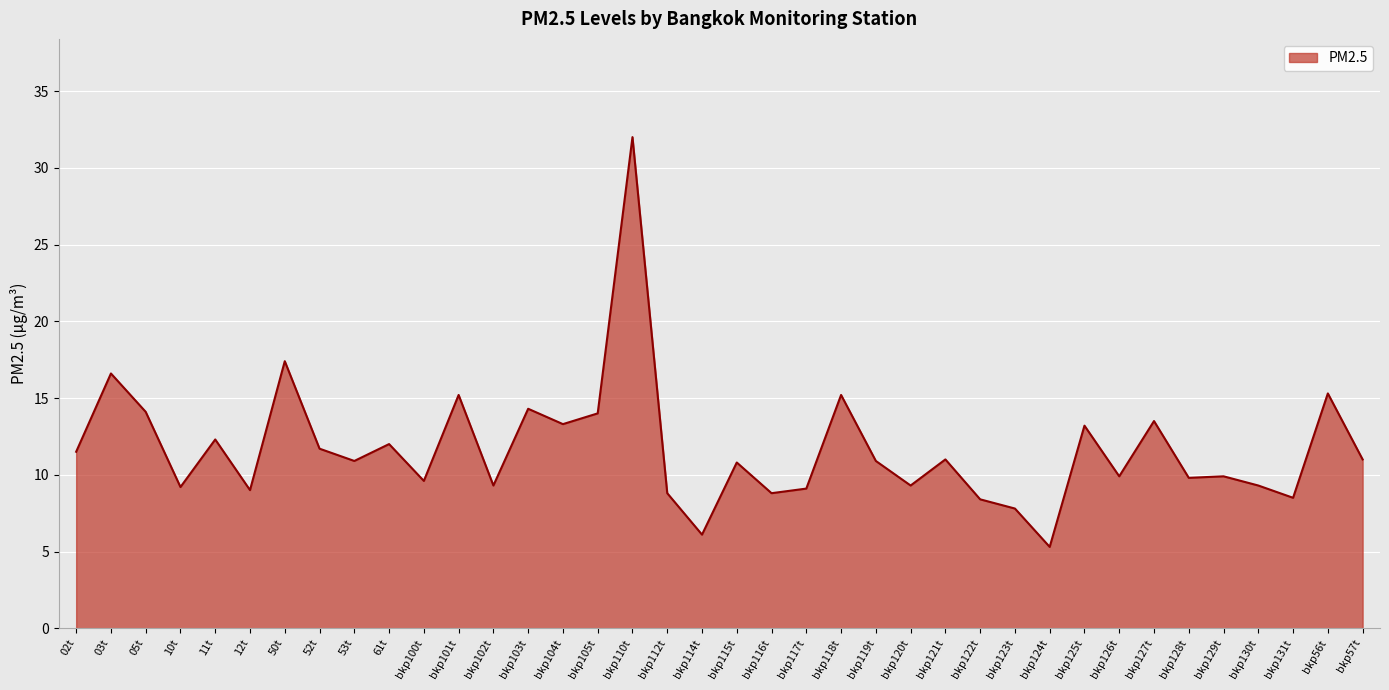

Is it true that the value at bkp118t is 15.2?

True